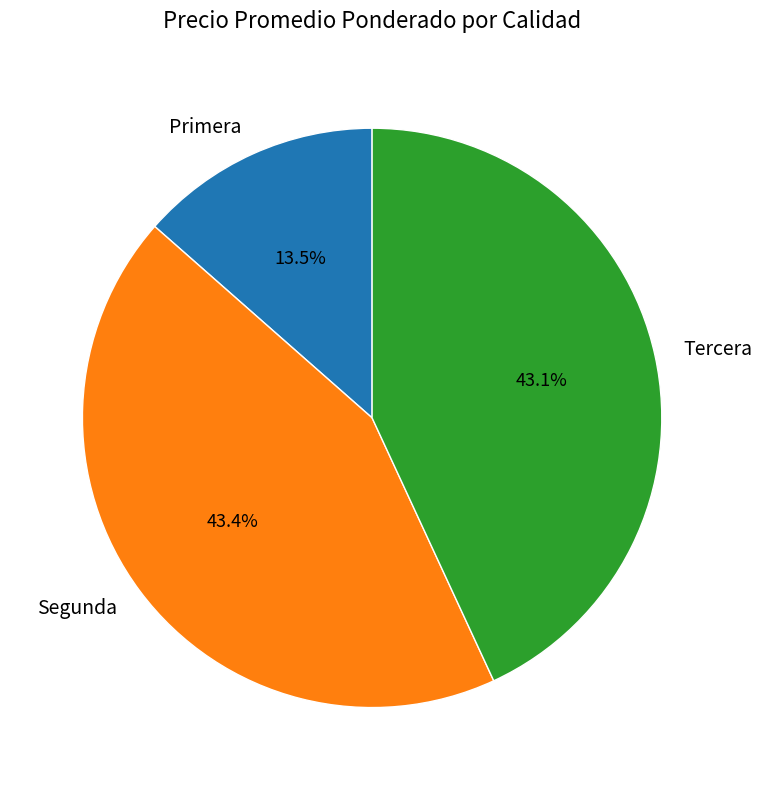

What is the smallest slice in the pie chart?

Primera